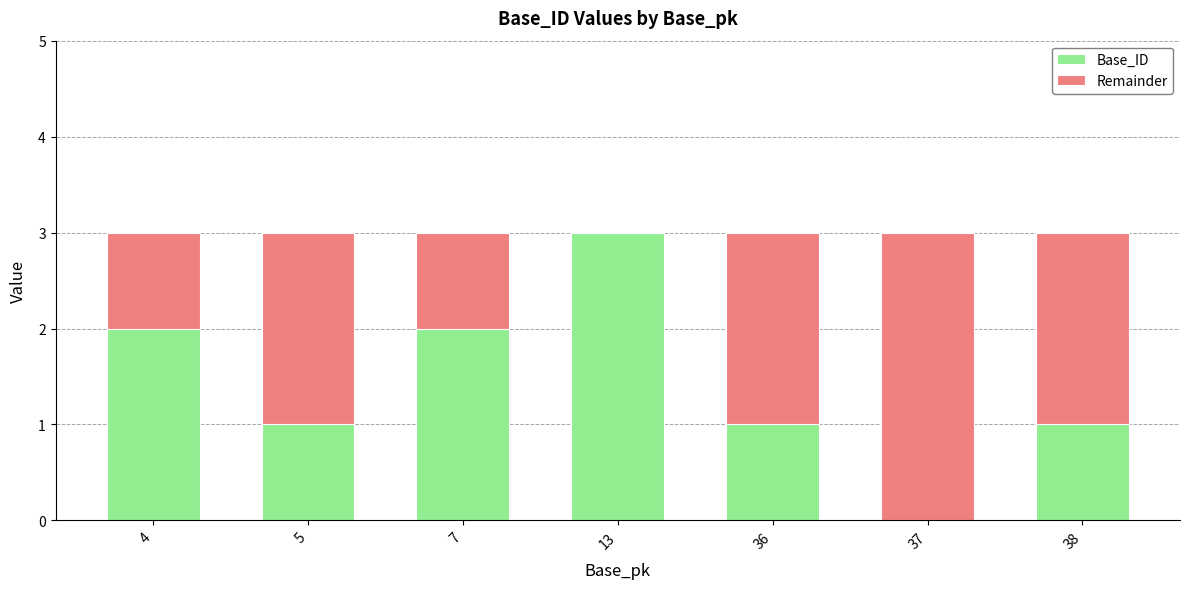

What is the total value across all series at 13?

3